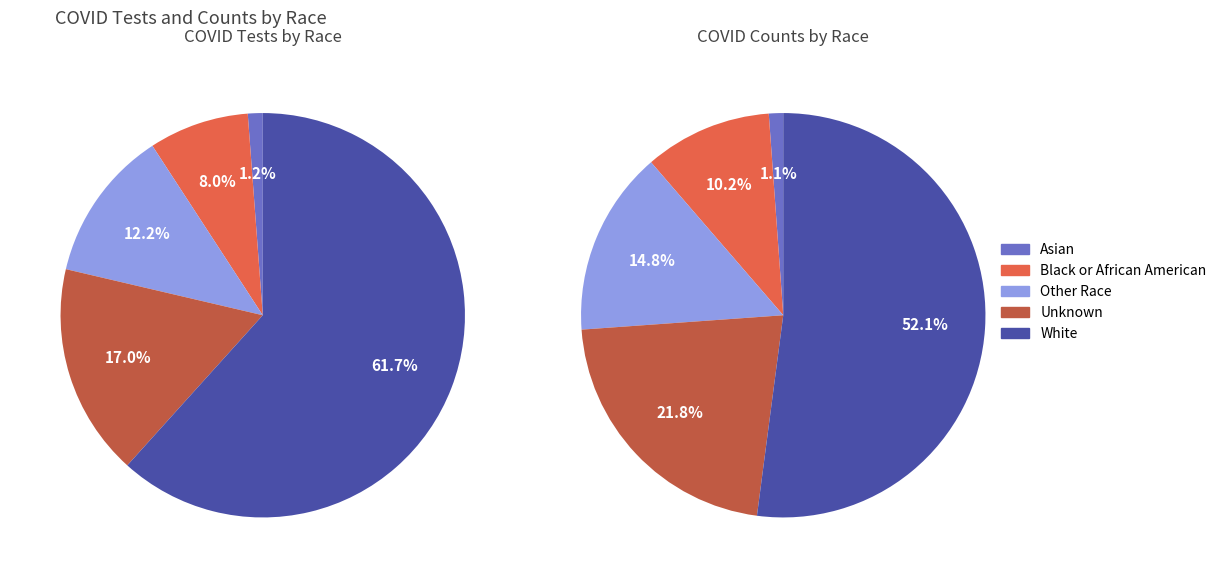

Rank the categories by COVID_COUNT value from lowest to highest.

Asian, Black or African American, Other Race, Unknown, White